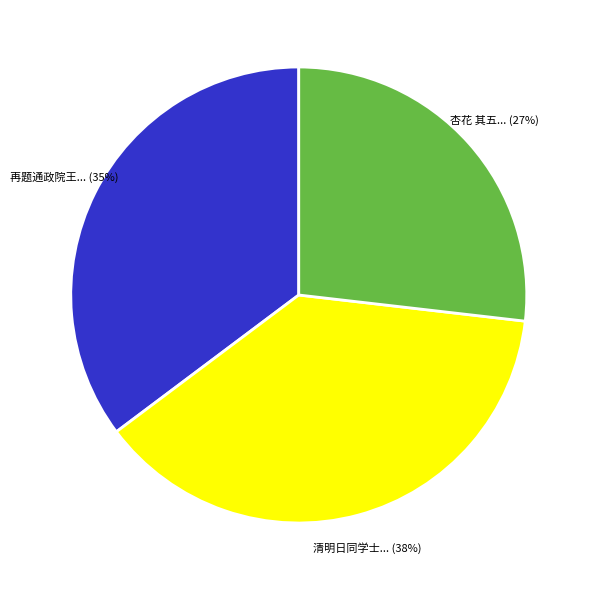

To the nearest percent, what is the difference between the largest and smallest slice percentages?

11%